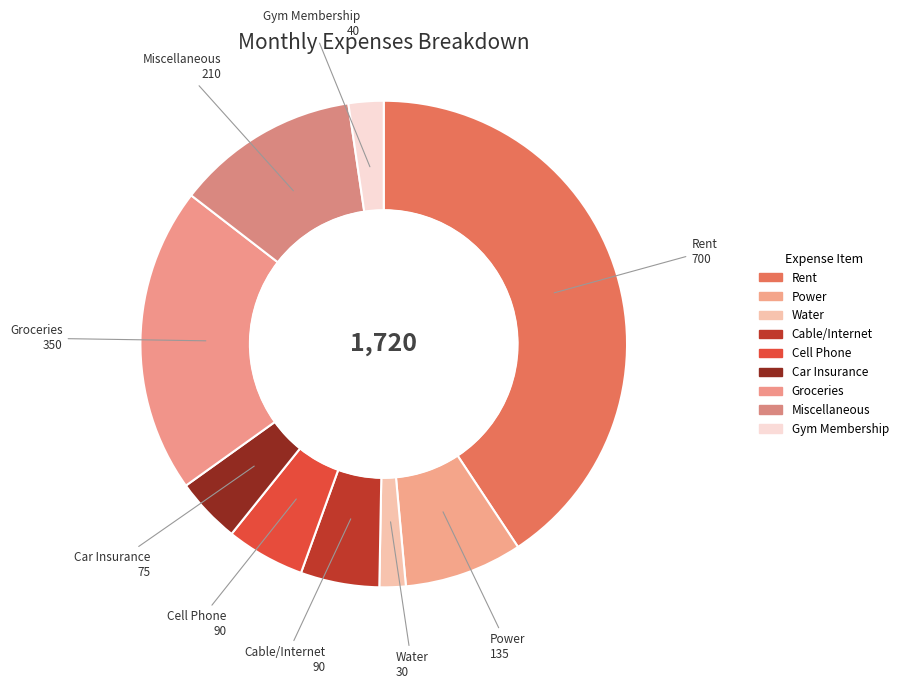

How many segments does this pie chart have?

9